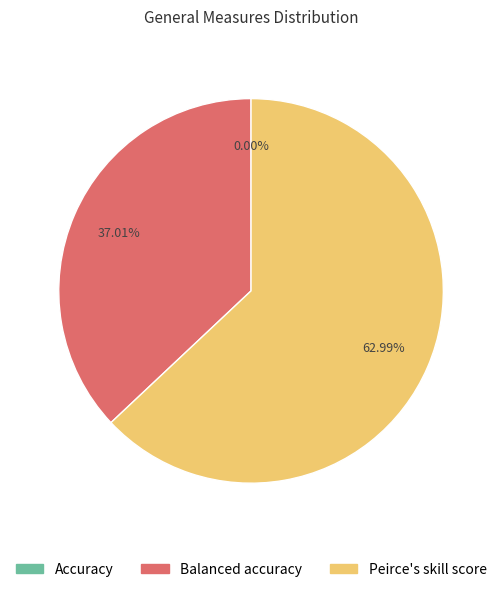

To the nearest percent, what is the combined percentage of Accuracy and Peirce's skill score?

63%